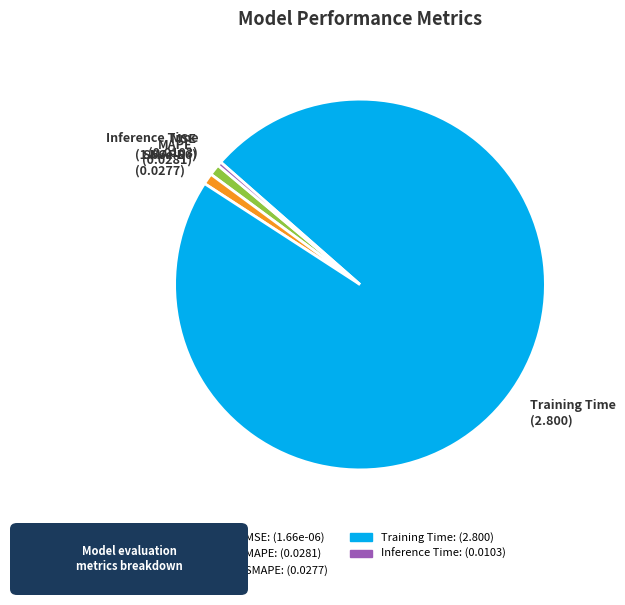

Between Training Time (2.800) and SMAPE (0.0277), which is larger?

Training Time (2.800)